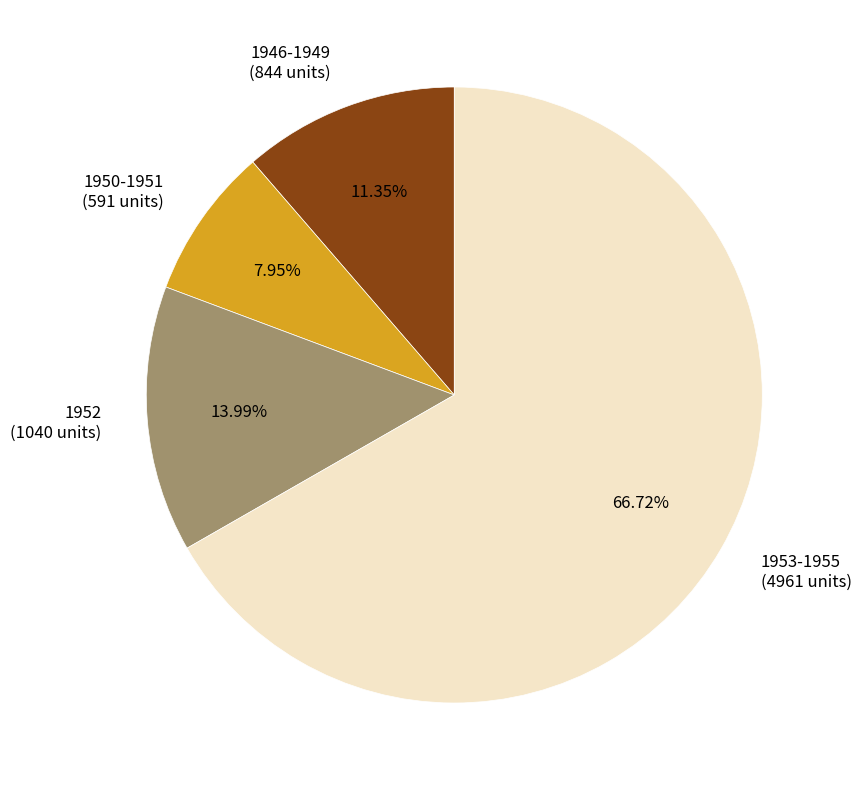

Which has a higher value, 1953-1955 or 1946-1949?

1953-1955